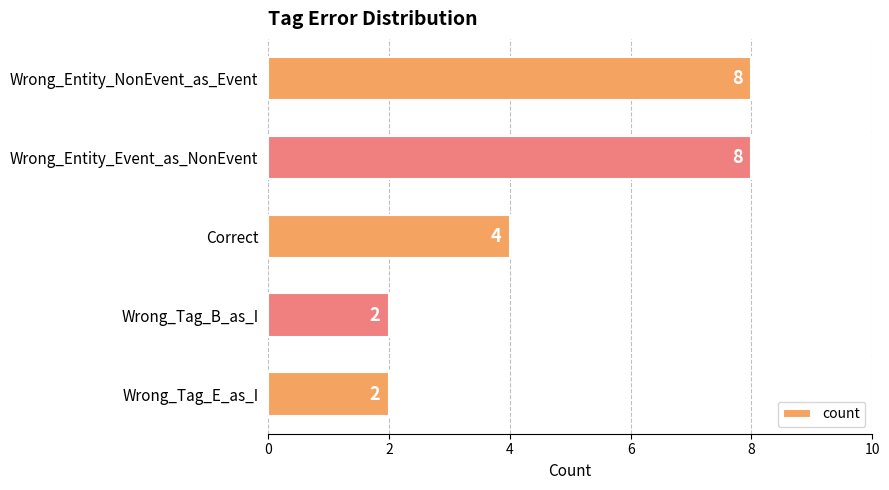

Reading top to bottom, list all the values displayed in this chart.

Wrong_Entity_NonEvent_as_Event=8	Wrong_Entity_Event_as_NonEvent=8	Correct=4	Wrong_Tag_B_as_I=2	Wrong_Tag_E_as_I=2